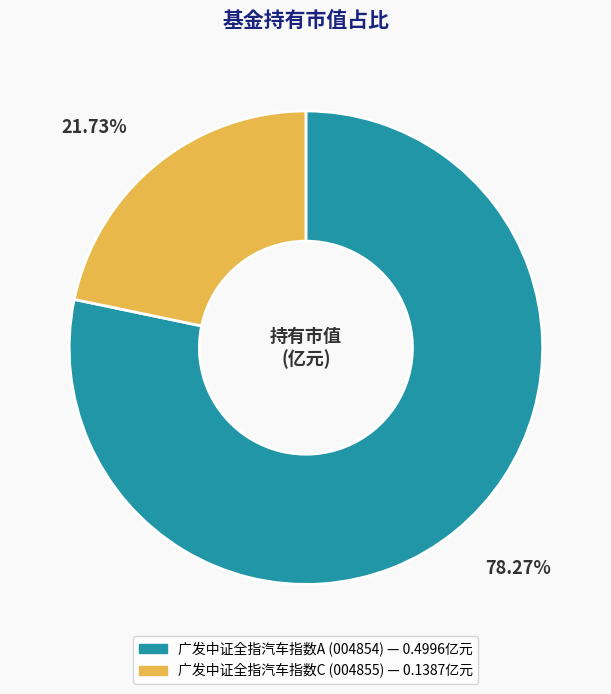

Is it true that 广发中证全指汽车指数A is 67% of the pie?

False